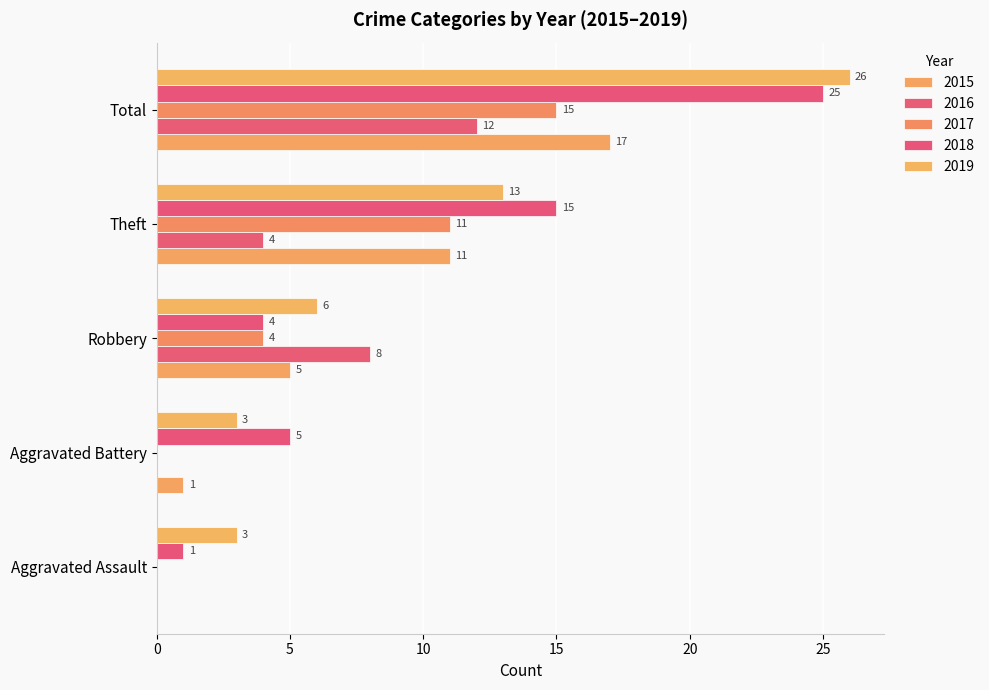

How many categories are shown in the chart?

5